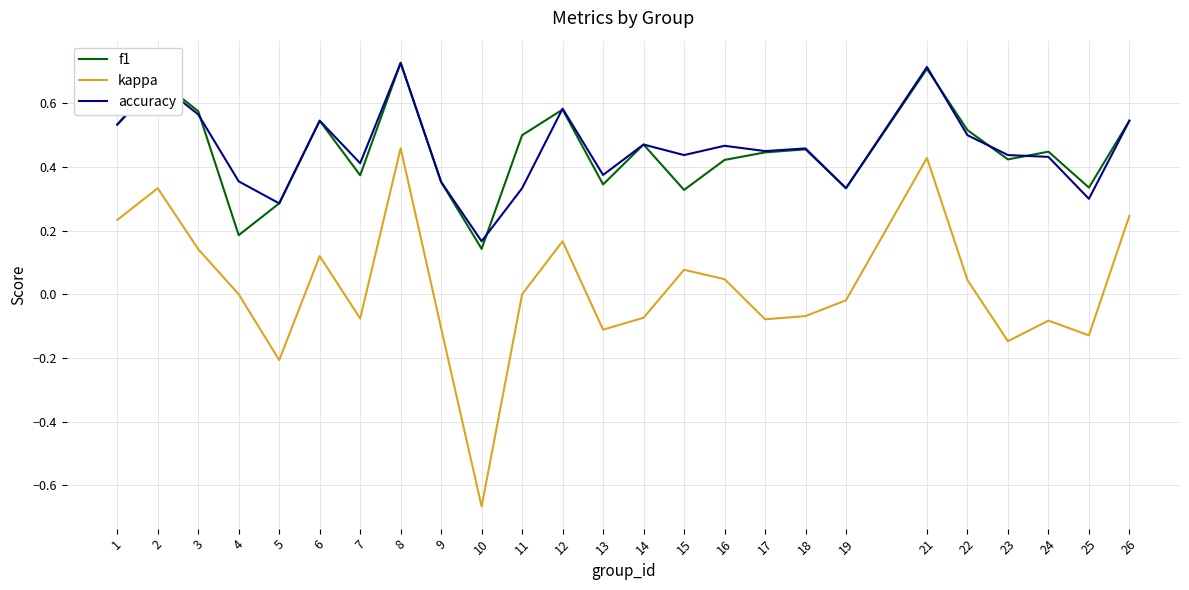

At how many categories does at least one series exceed 0?

25